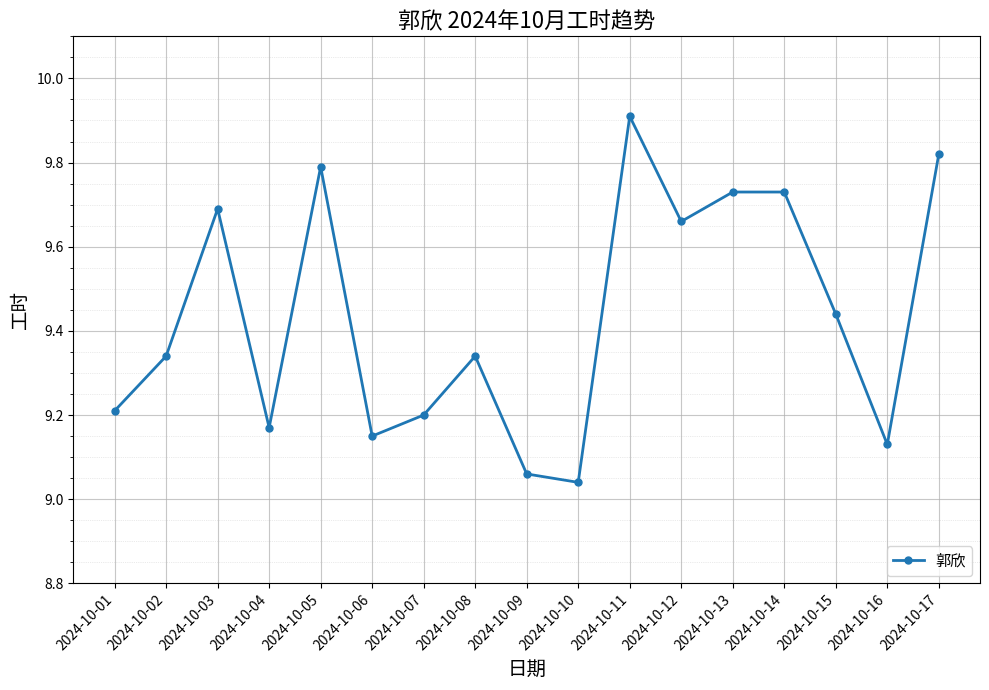

The chart shows a value of 9.8 at 2024-10-17. True or false?

True